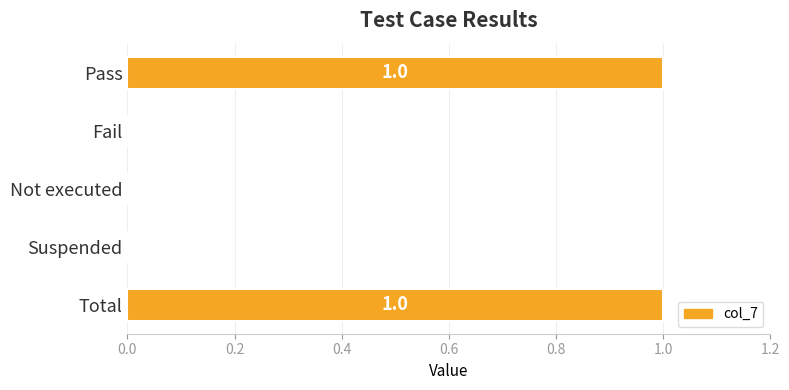

Reading top to bottom, list all the values displayed in this chart.

Pass=1	Fail=0	Not executed=0	Suspended=0	Total=1